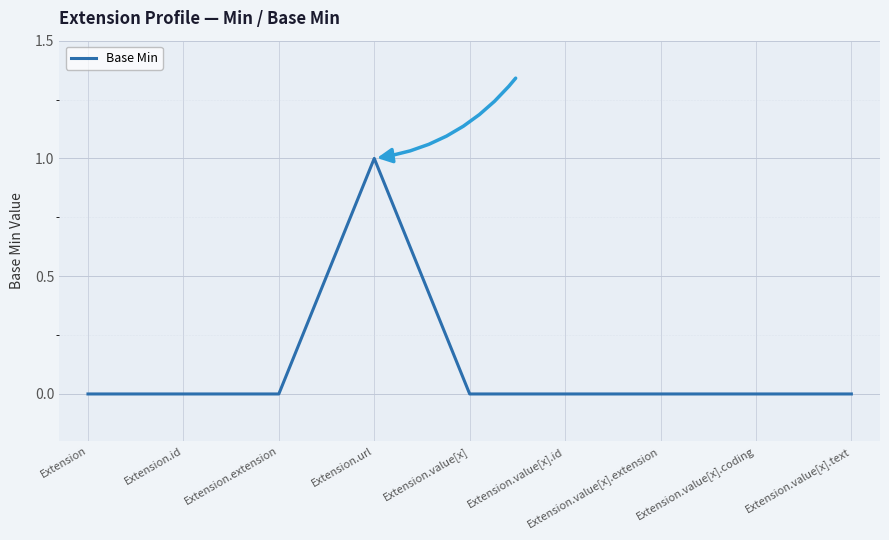

What position from the right is Extension.value[x].text?

1